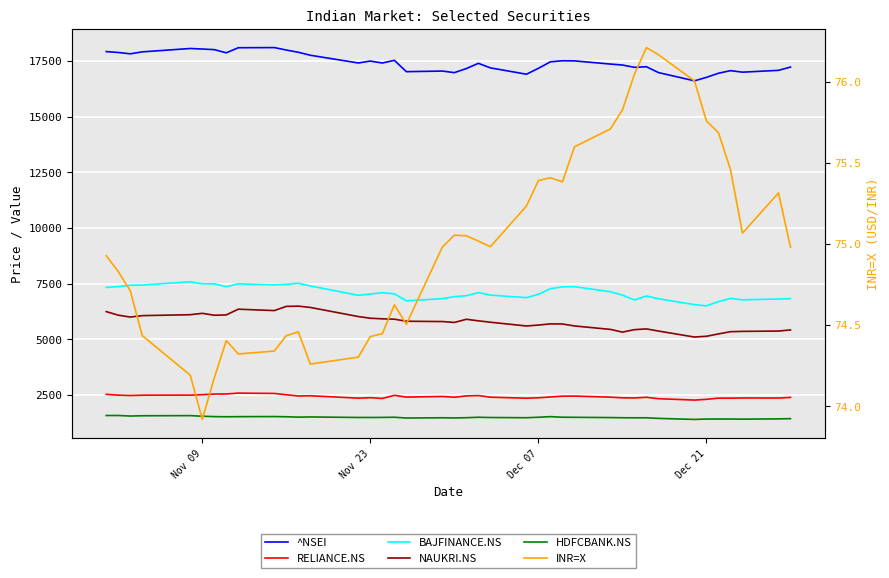

How many lines are shown in the chart?

6